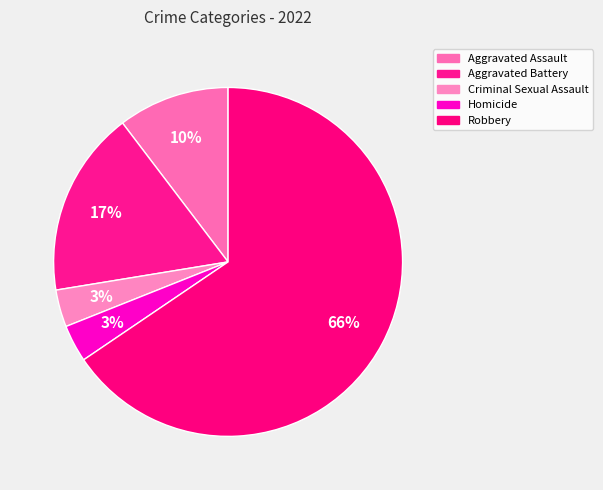

How many slices are in this pie chart?

5